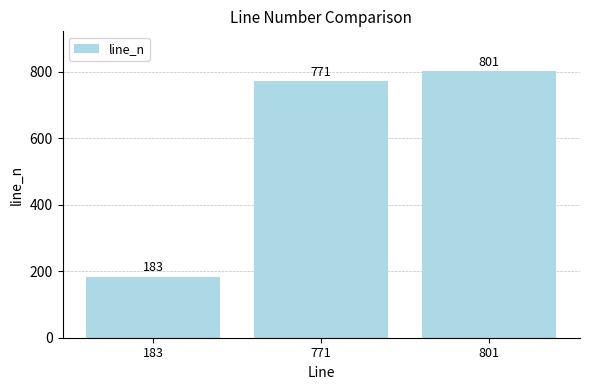

What is the value of the 1st bar from the left?

183